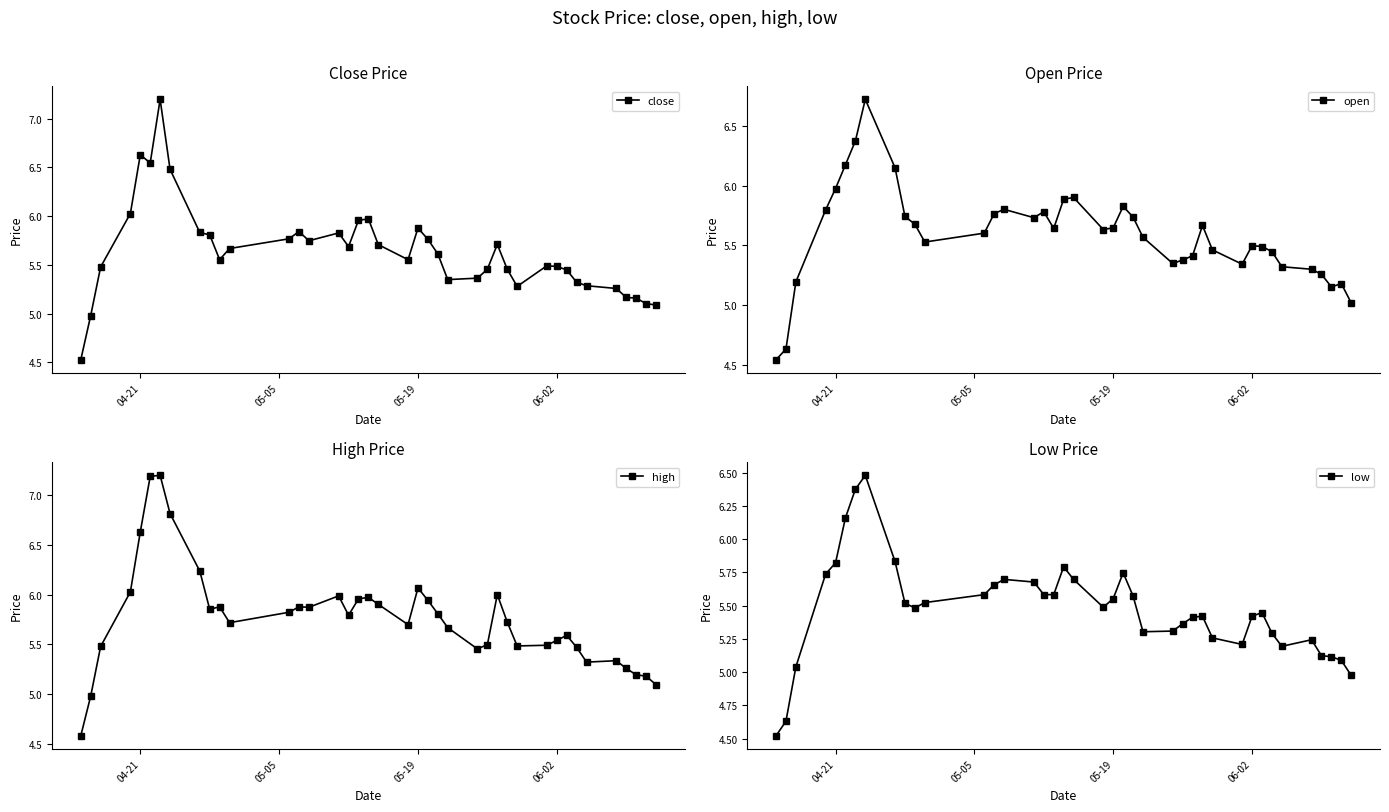

What is the highest value of the close series?

7.2